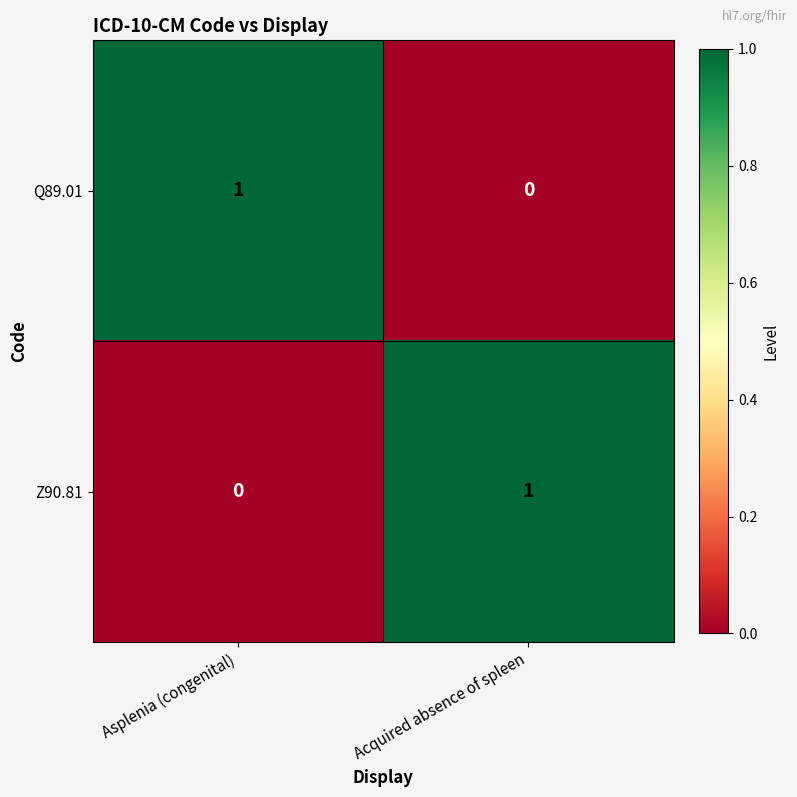

The Q89.01 series shows 1 at Asplenia (congenital). True or false?

True